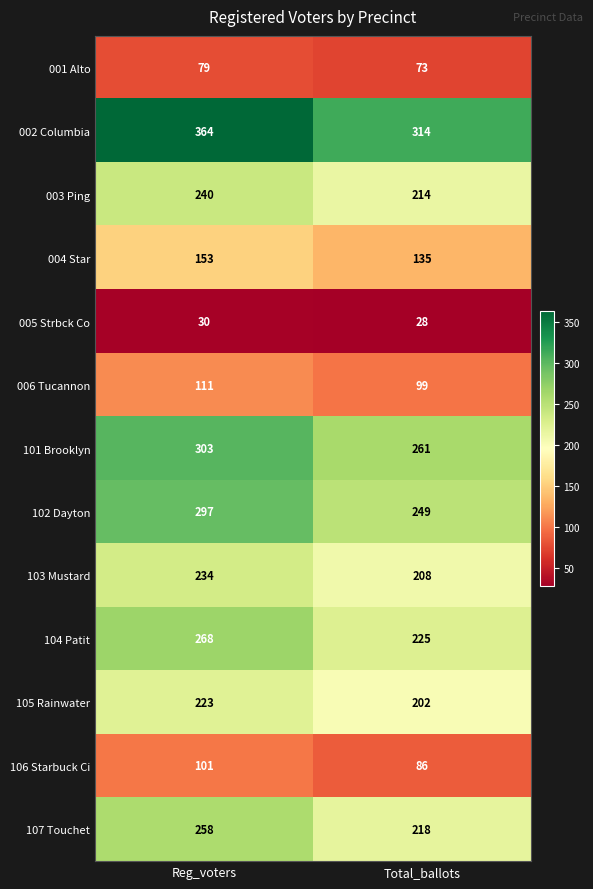

Which category has the highest value across all series?

Reg_voters